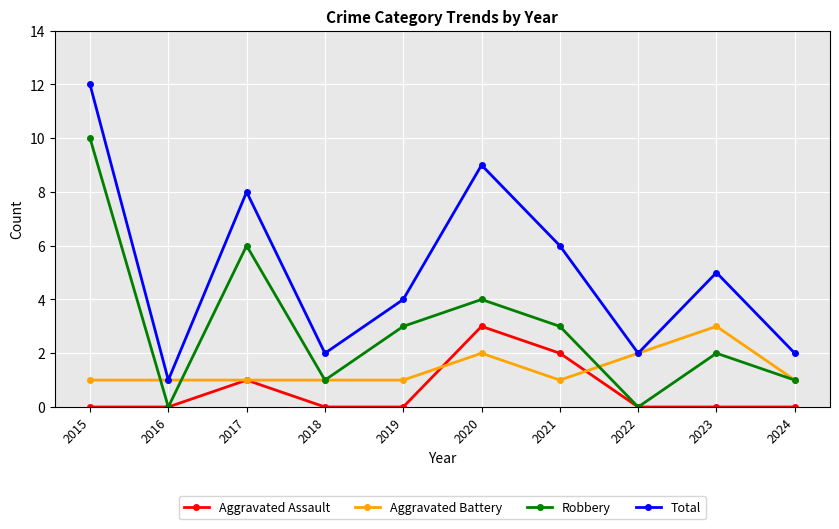

Does the chart display data point markers on the line(s)?

Yes